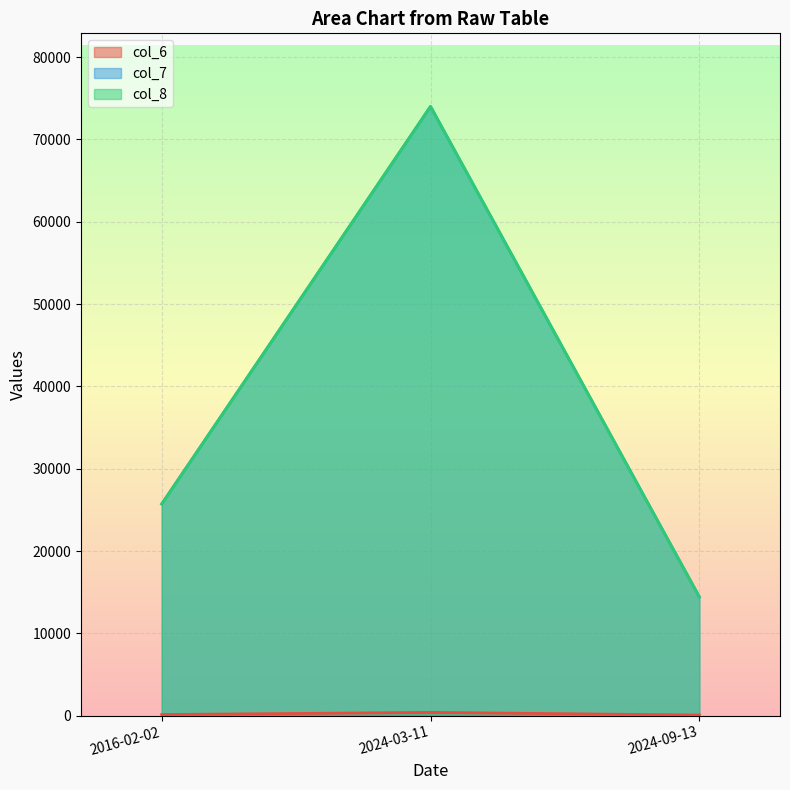

What is the greatest value displayed?

74000